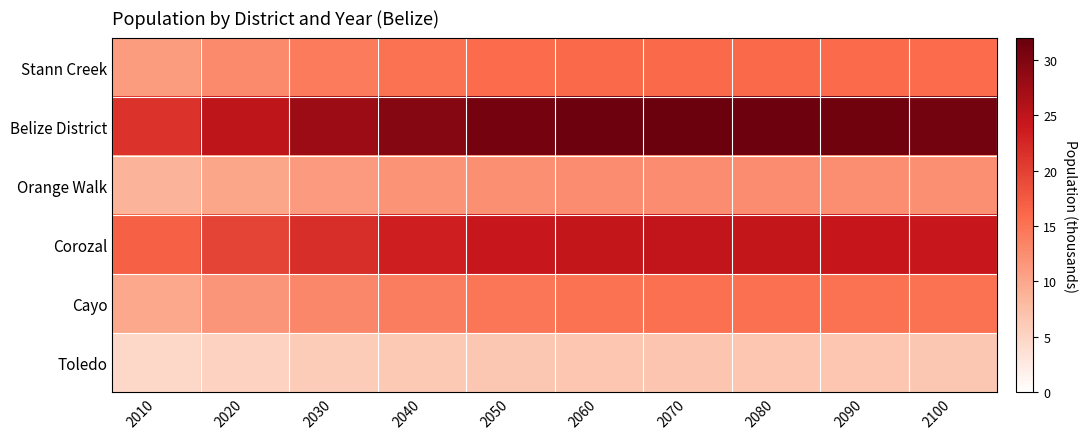

Reading left to right, transcribe all the data shown in this chart.

Stann Creek: 2010=11.1	2020=12.9	2030=14.3	2040=15.2	2050=15.8	2060=16.1	2070=16.1	2080=16.1	2090=15.9	2100=15.8
Belize District: 2010=21.3	2020=25.0	2030=27.7	2040=29.6	2050=30.8	2060=31.4	2070=31.5	2080=31.5	2090=31.2	2100=31.0
Orange Walk: 2010=8.7	2020=10.1	2030=11.2	2040=11.9	2050=12.3	2060=12.5	2070=12.6	2080=12.5	2090=12.4	2100=12.3
Corozal: 2010=16.9	2020=19.7	2030=21.8	2040=23.3	2050=24.2	2060=24.6	2070=24.7	2080=24.6	2090=24.3	2100=24.1
Cayo: 2010=9.9	2020=11.7	2030=13.1	2040=14.1	2050=14.8	2060=15.1	2070=15.3	2080=15.3	2090=15.2	2100=15.1
Toledo: 2010=4.6	2020=5.3	2030=5.9	2040=6.3	2050=6.6	2060=6.7	2070=6.8	2080=6.7	2090=6.7	2100=6.6